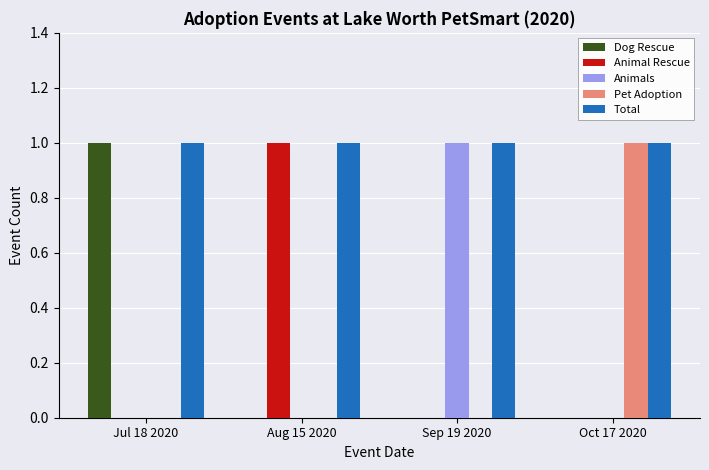

Is the value of Animal Rescue at Jul 18 2020 greater than the value of Total at Sep 19 2020?

No